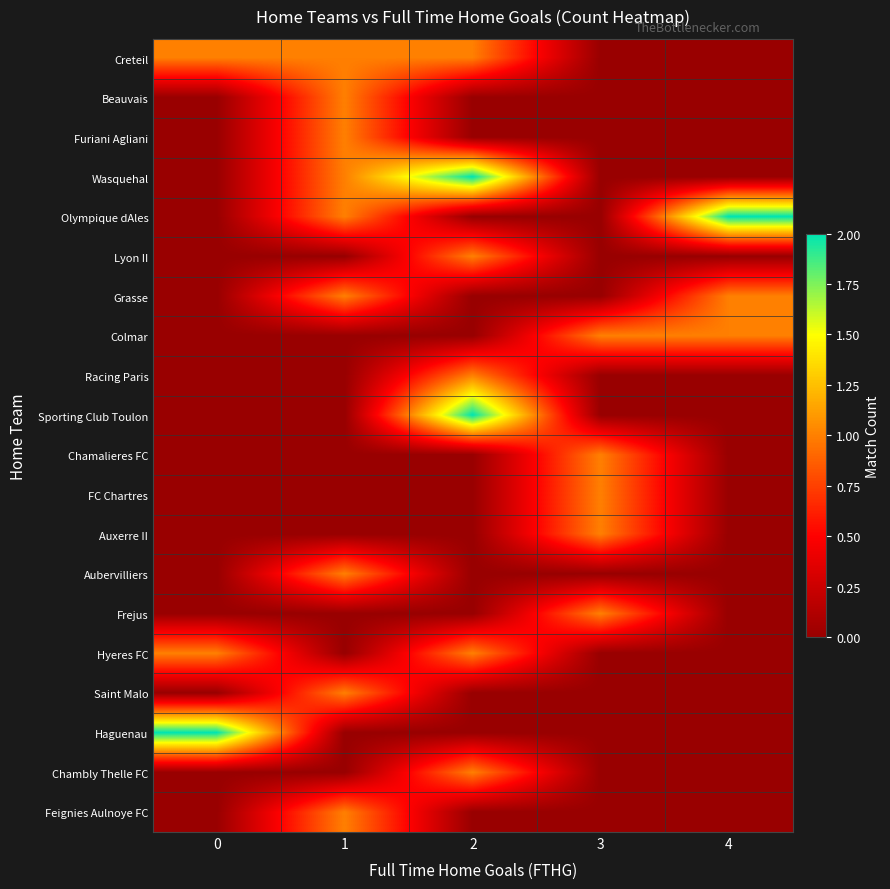

What is the total value across all series at 4?

4